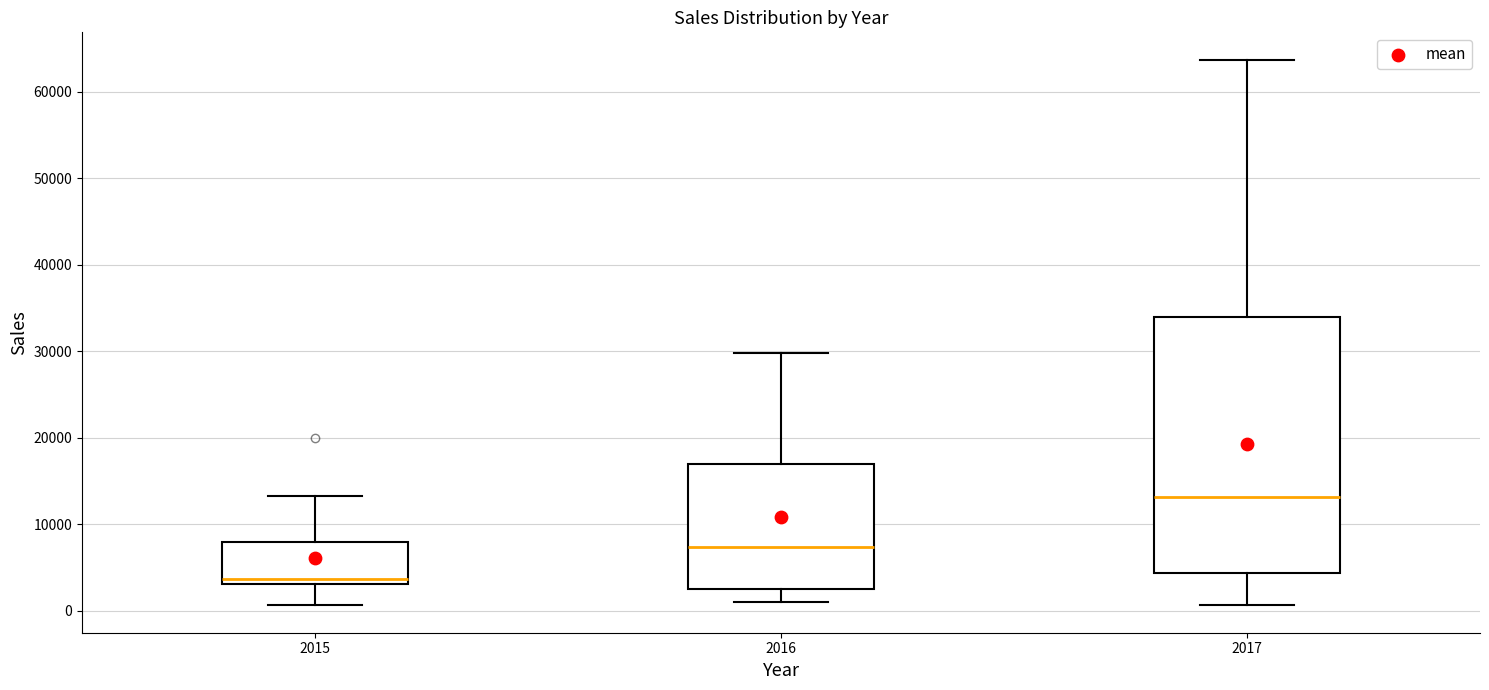

Comparing the boxes themselves (not the whiskers), which one is the tallest?

2017